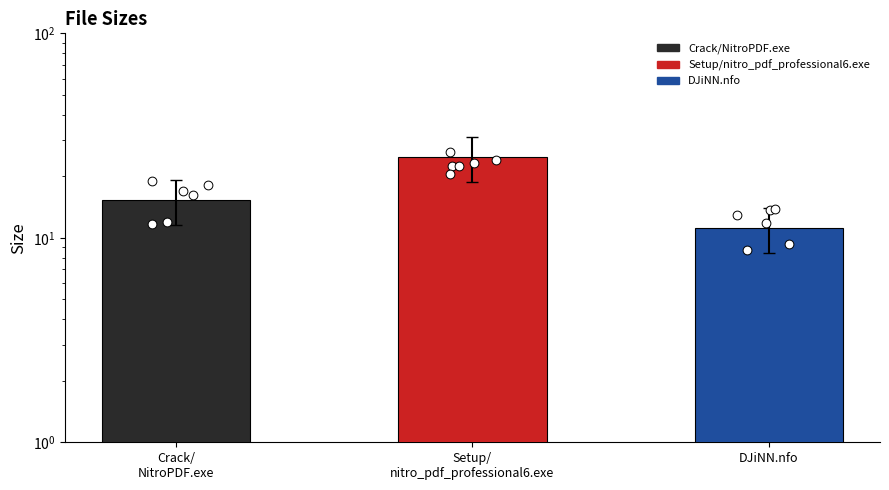

Between Setup/
nitro_pdf_professional6.exe and Crack/
NitroPDF.exe, which is larger?

Setup/
nitro_pdf_professional6.exe